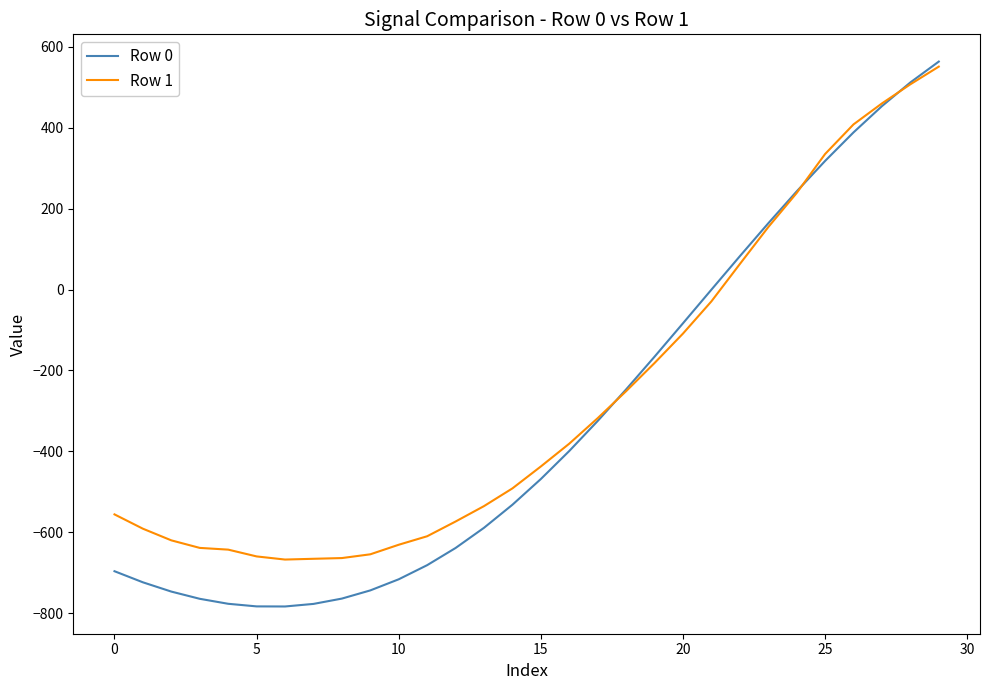

What is the greatest value displayed?

563.6